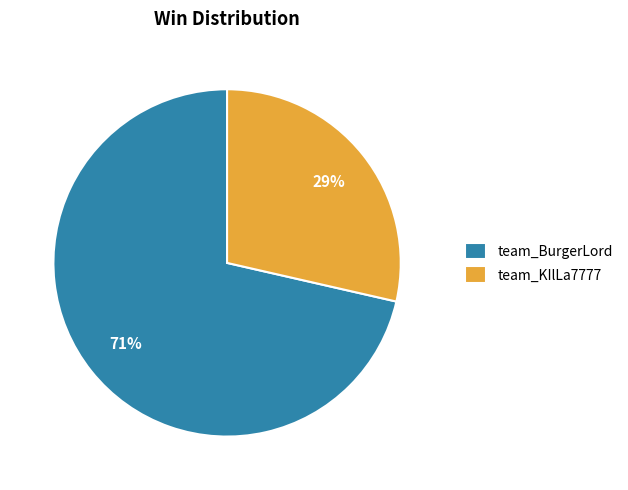

What percentage is the team_BurgerLord slice, to the nearest percent?

71%